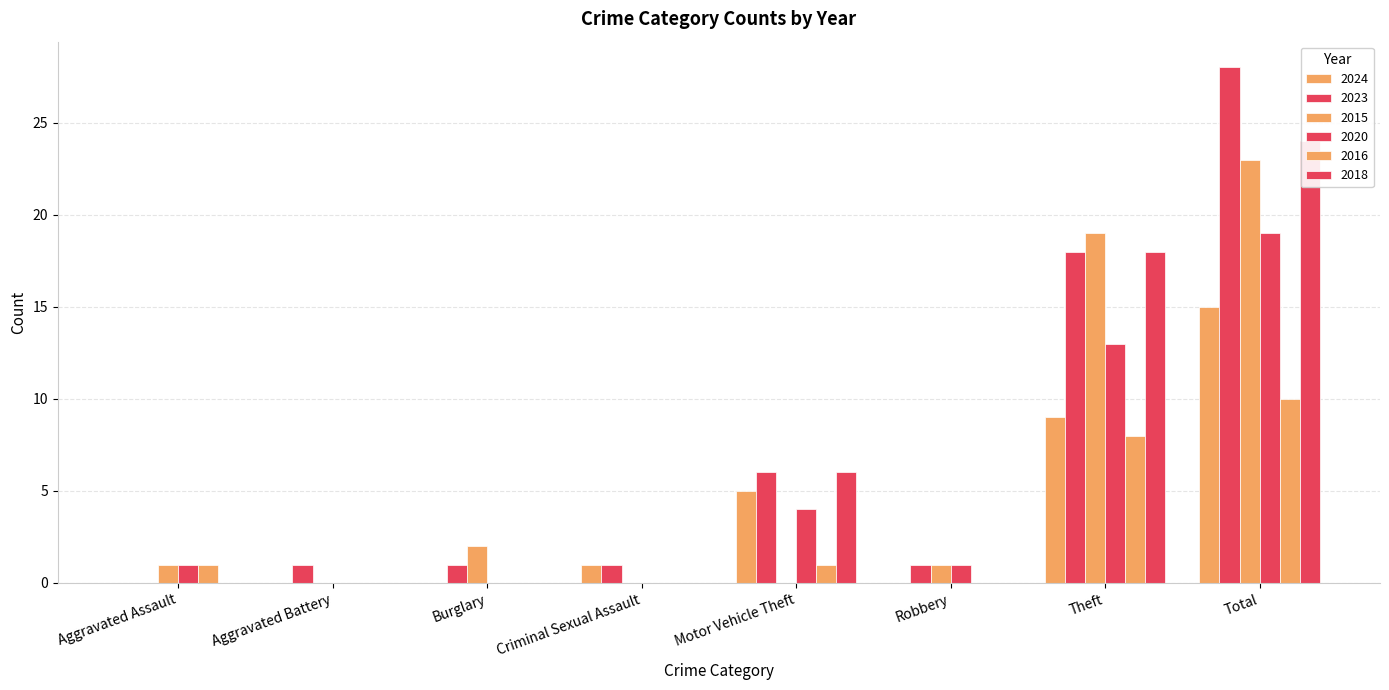

Between Aggravated Battery and Theft, which series saw the biggest shift?

2015